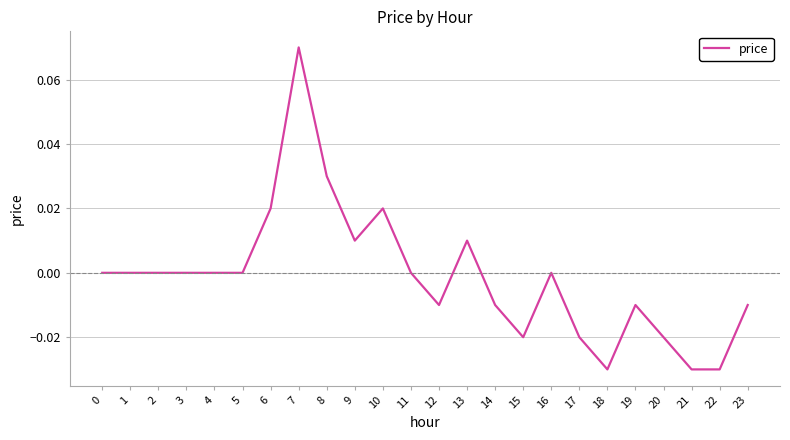

Is it true that the value at 6 is 0.0?

True